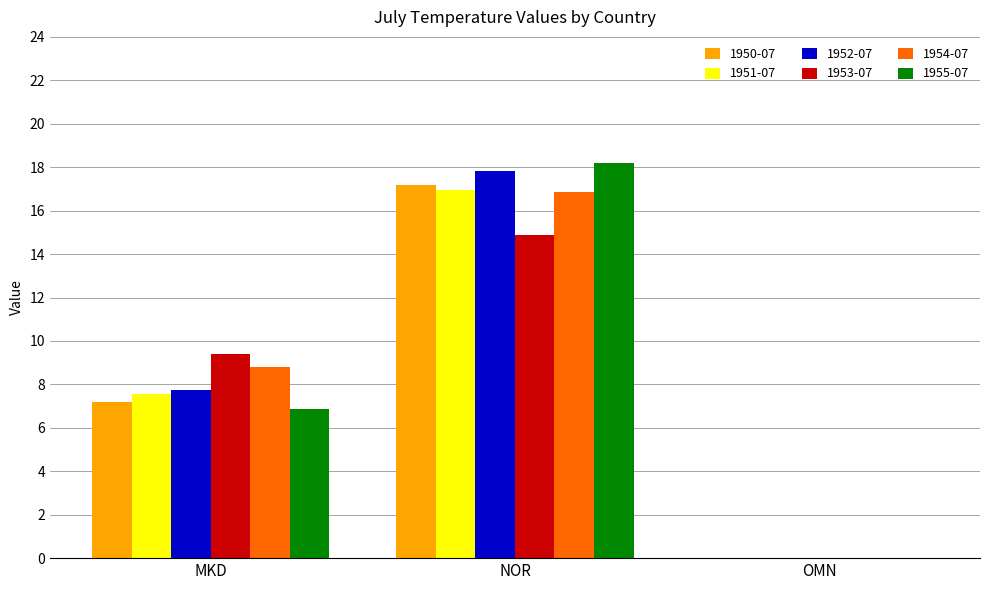

What is the total value across all series at NOR?

101.9